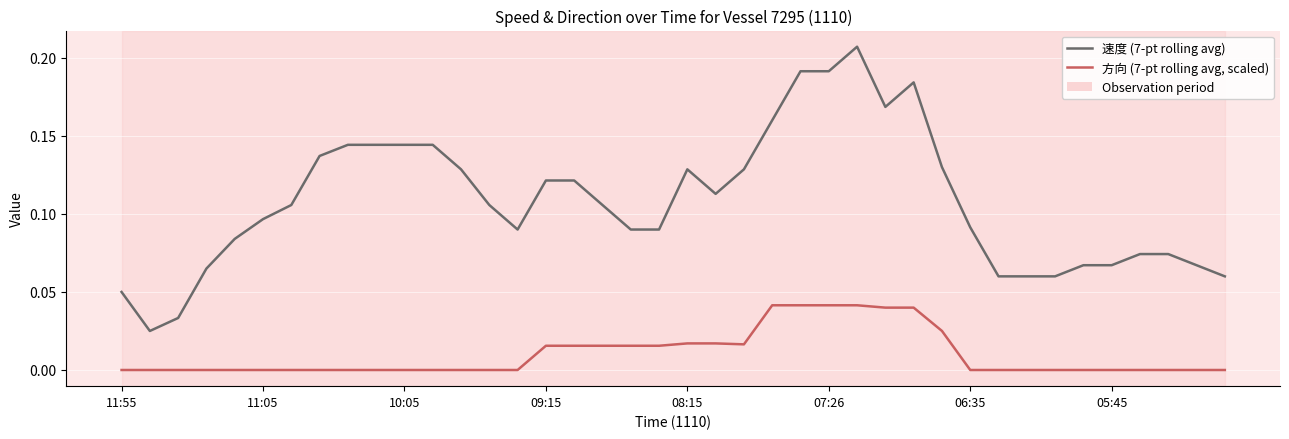

What is the sum of all 方向 (7-pt rolling avg, scaled) values?

0.4